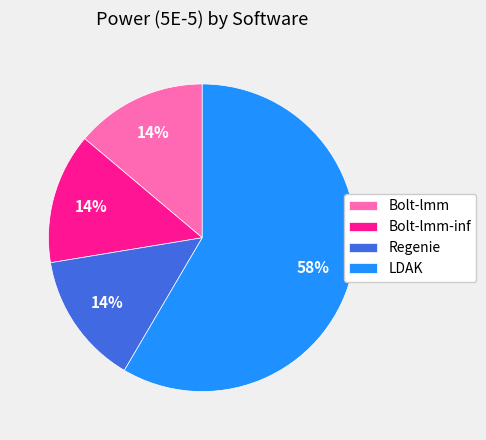

To the nearest percent, what portion does Bolt-lmm represent?

14%